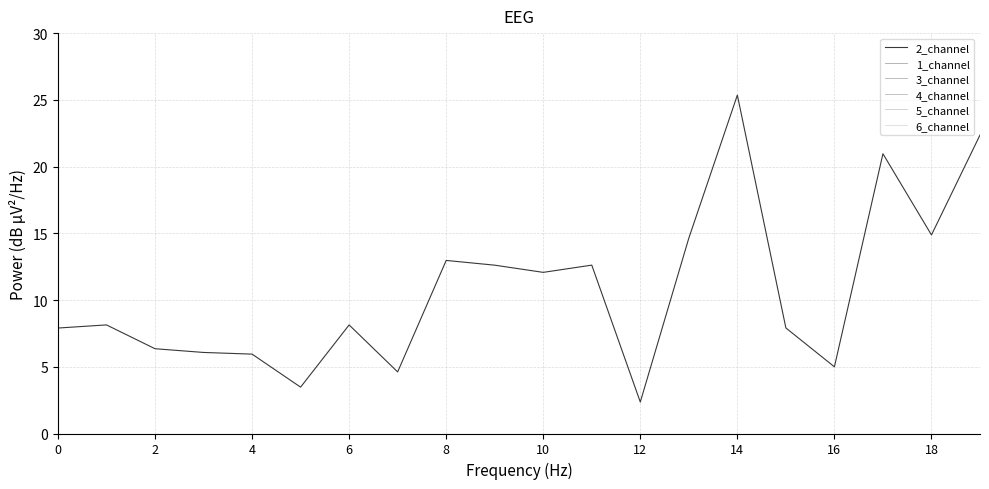

At which category is the sum across all series the highest?

14